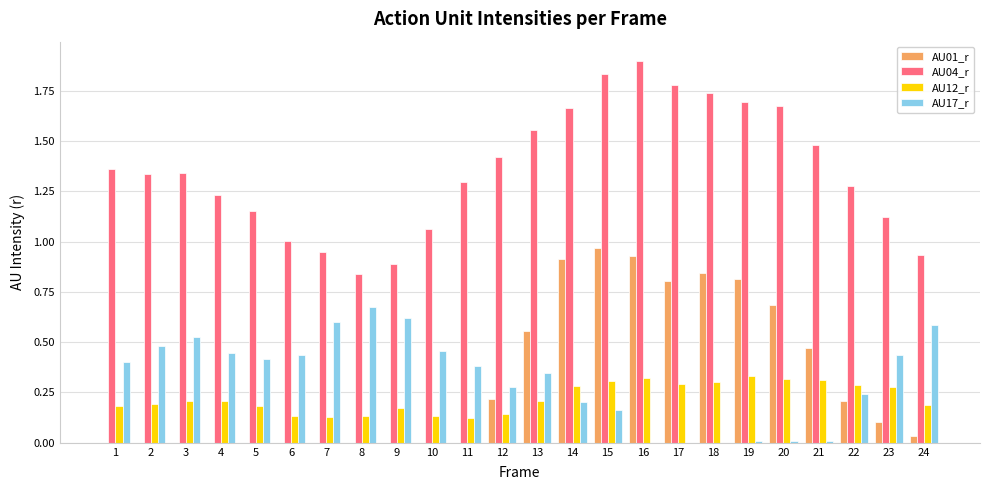

How many series are shown in this chart?

4